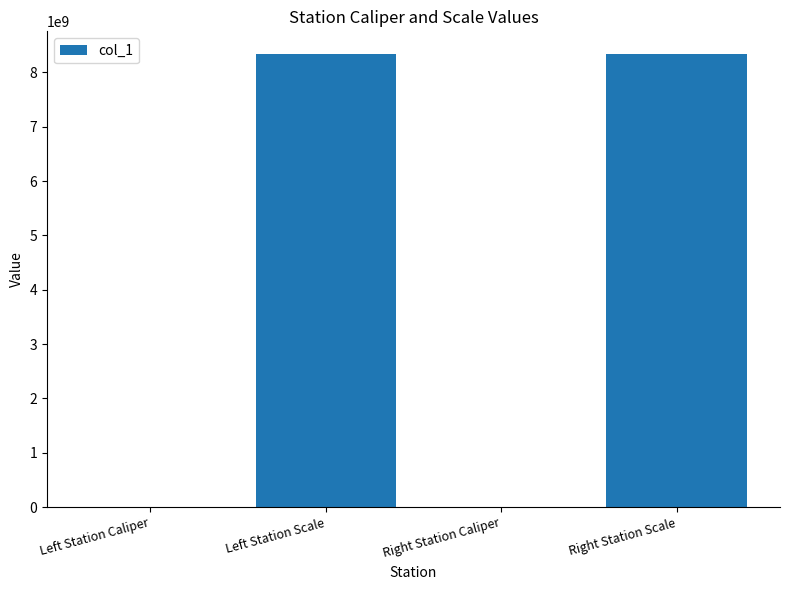

Which has a higher value, Left Station Scale or Right Station Caliper?

Left Station Scale